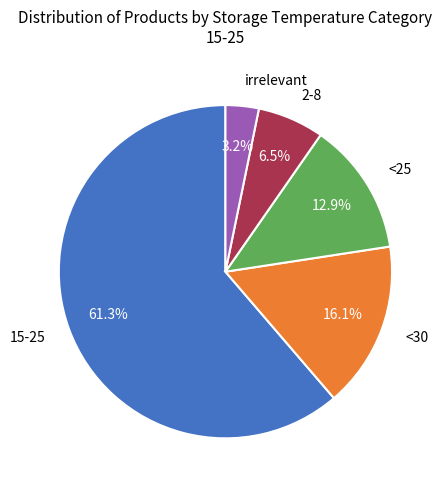

Is there a majority slice in this chart?

Yes